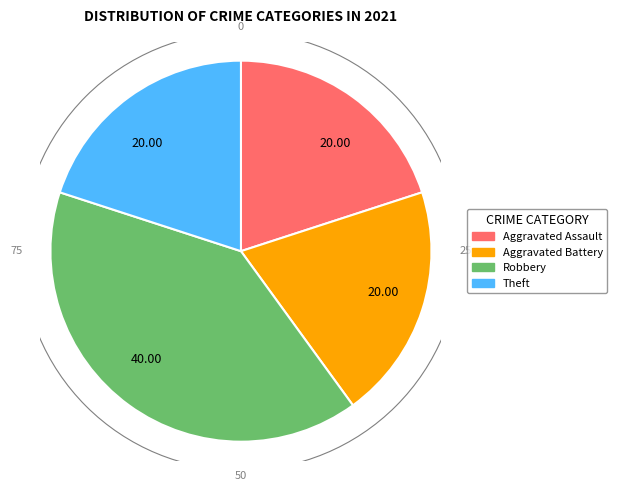

Does any single category account for the majority?

No